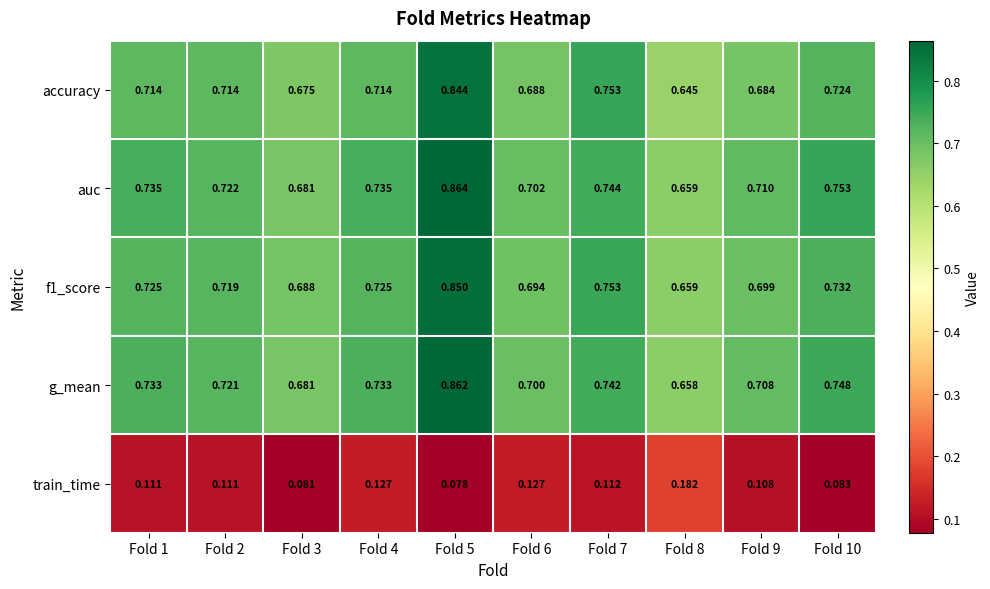

Which series has the largest total across all categories?

auc